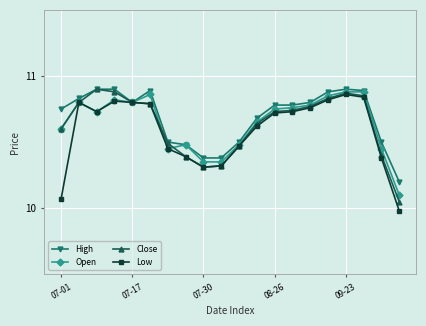

True or false: Low has more than 1 interior local peaks.

True